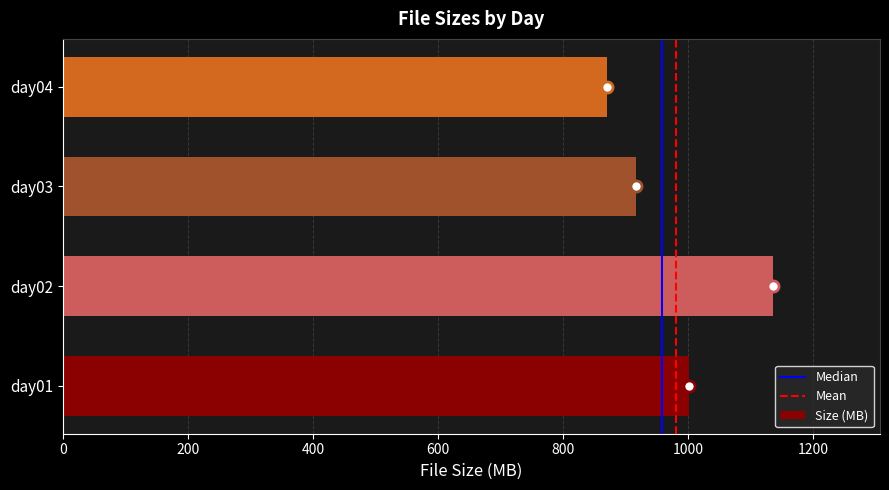

True or false: the data shows 214.3 at day03.

False